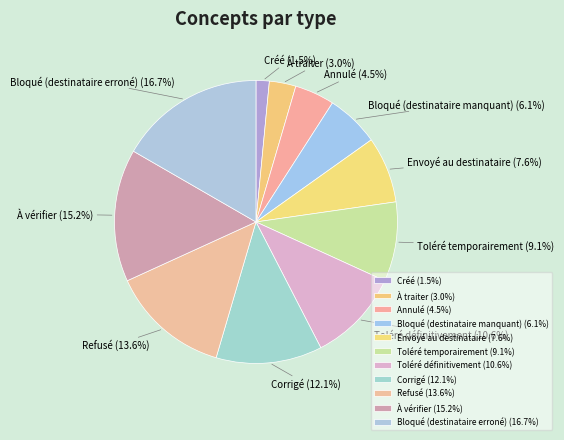

What is the ratio of the value at À traiter to the value at Annulé?

0.7